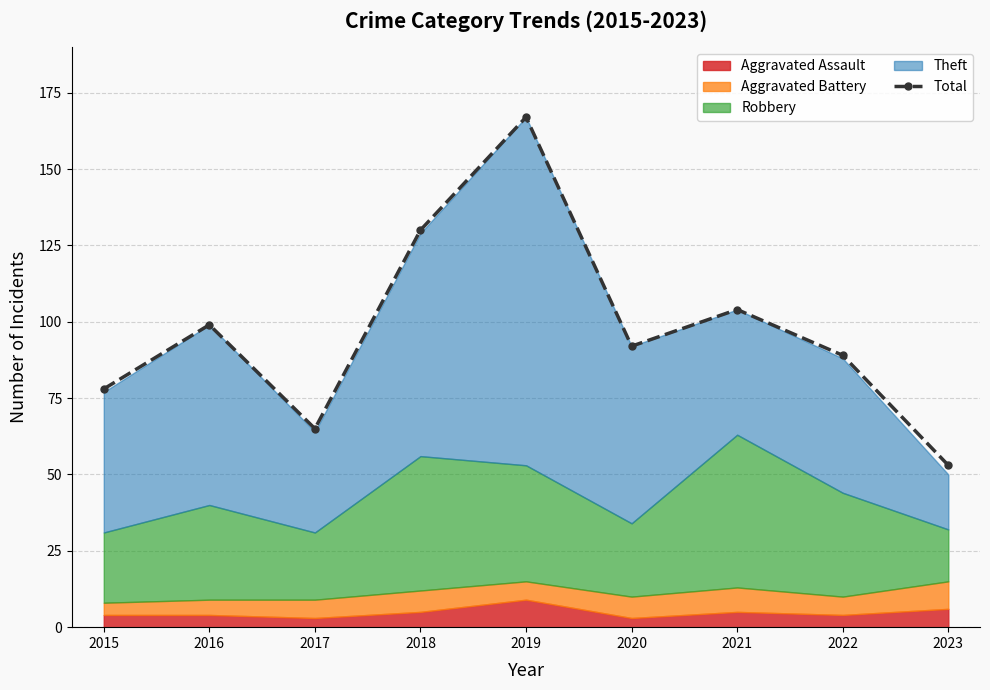

Is it true that the value at 2016 is 172?

False